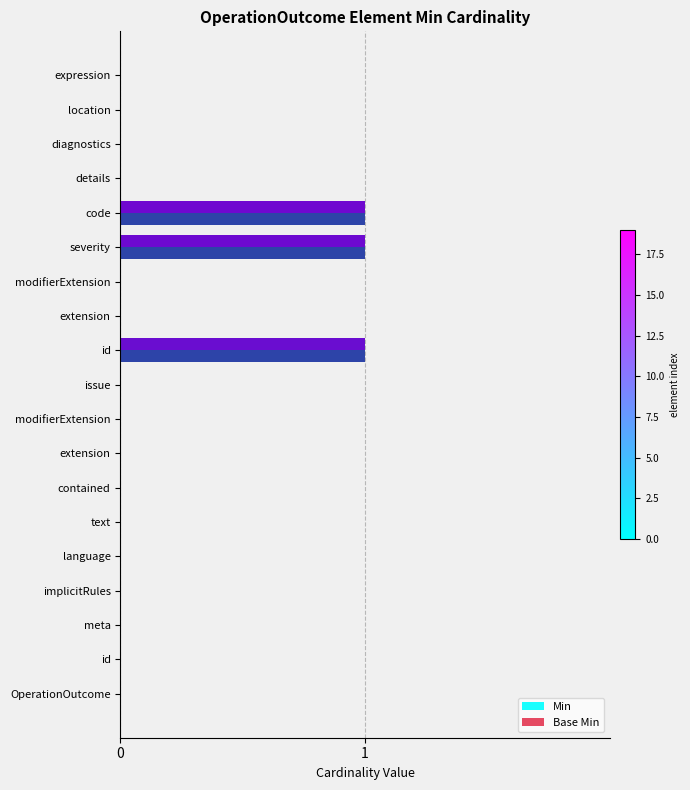

Are the bars grouped side by side (vs. stacked)?

Yes